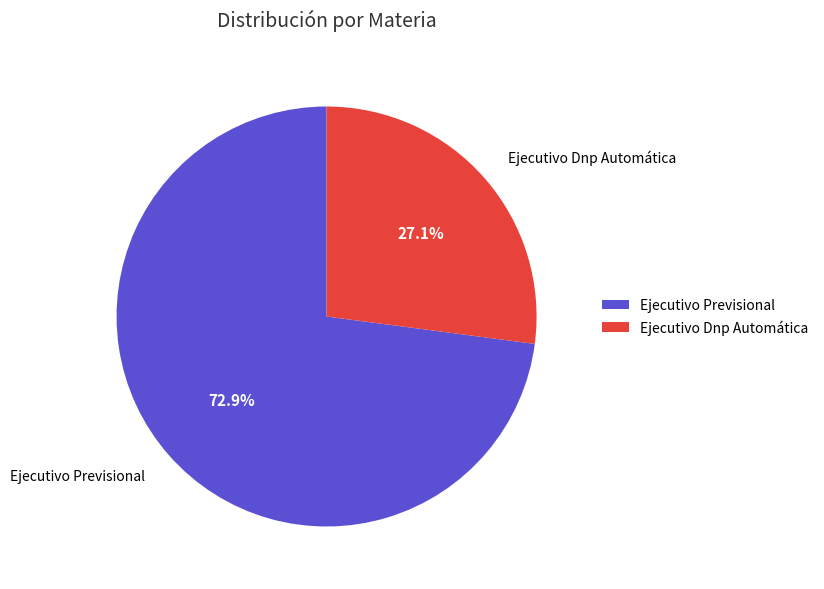

How many slices are in this pie chart?

2